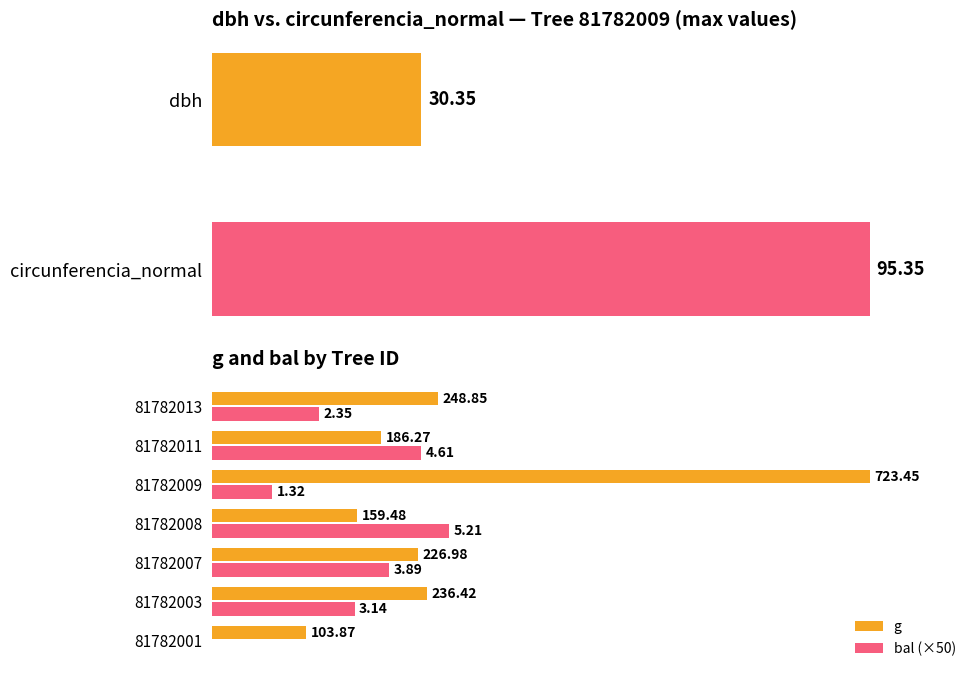

The g series shows 236.4 at 81782003. True or false?

True